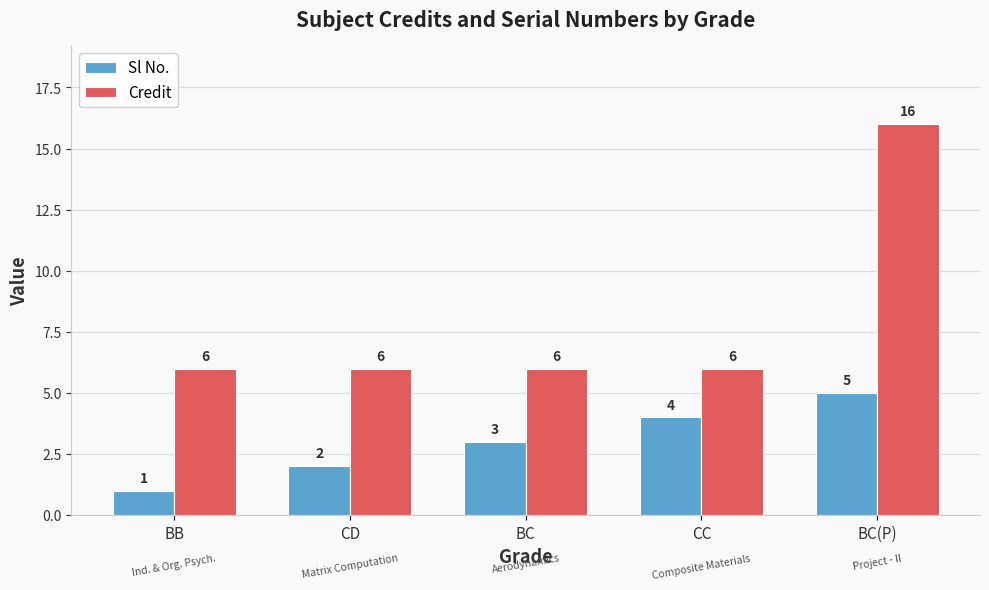

What is the label of the 1st bar from the right?

BC(P)